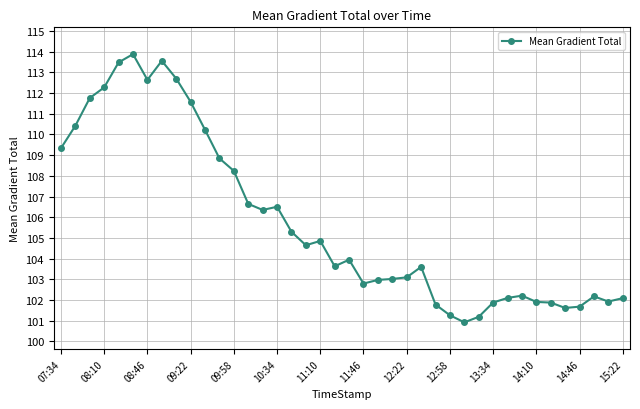

What is the maximum value shown in the chart?

113.9